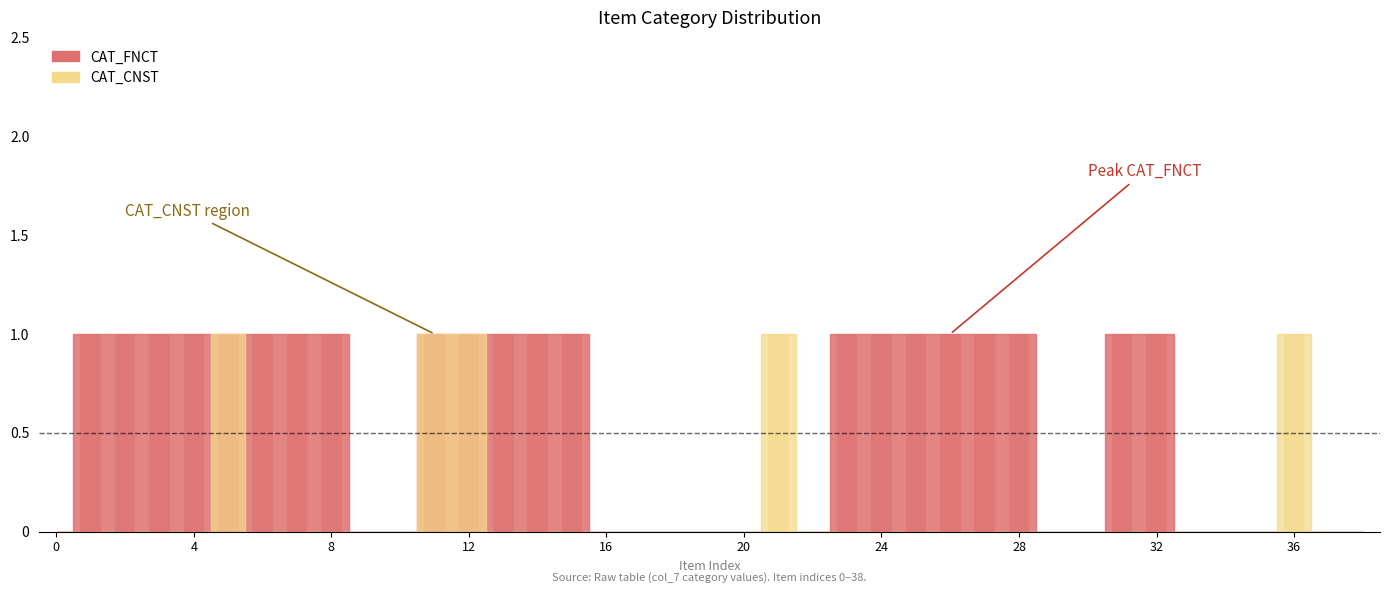

List the series in order of their peak value, lowest first.

CAT_FNCT, CAT_CNST